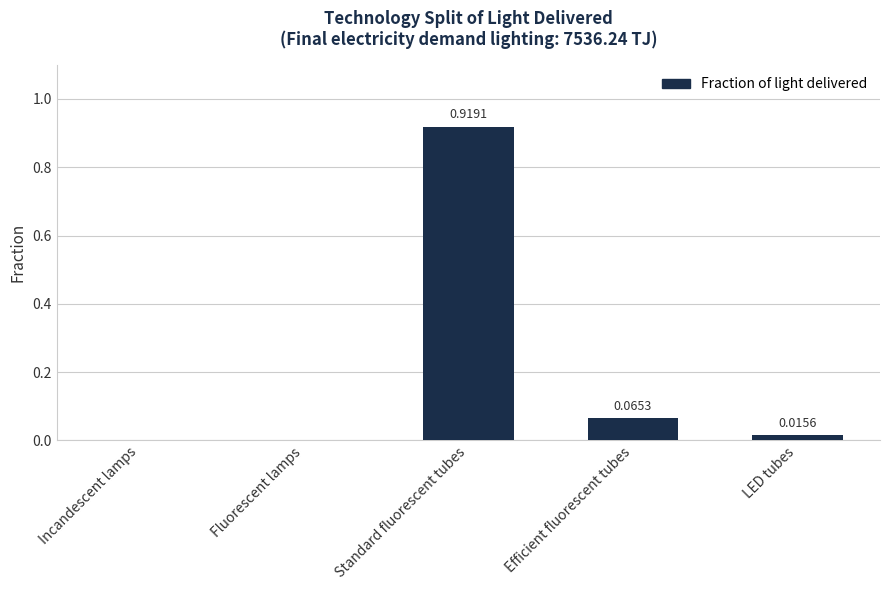

Which category has the highest value across all series?

Standard fluorescent tubes